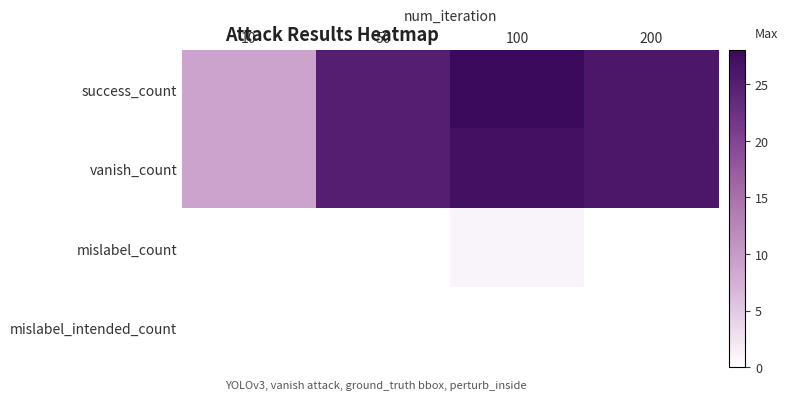

Which series has the largest total across all categories?

success_count